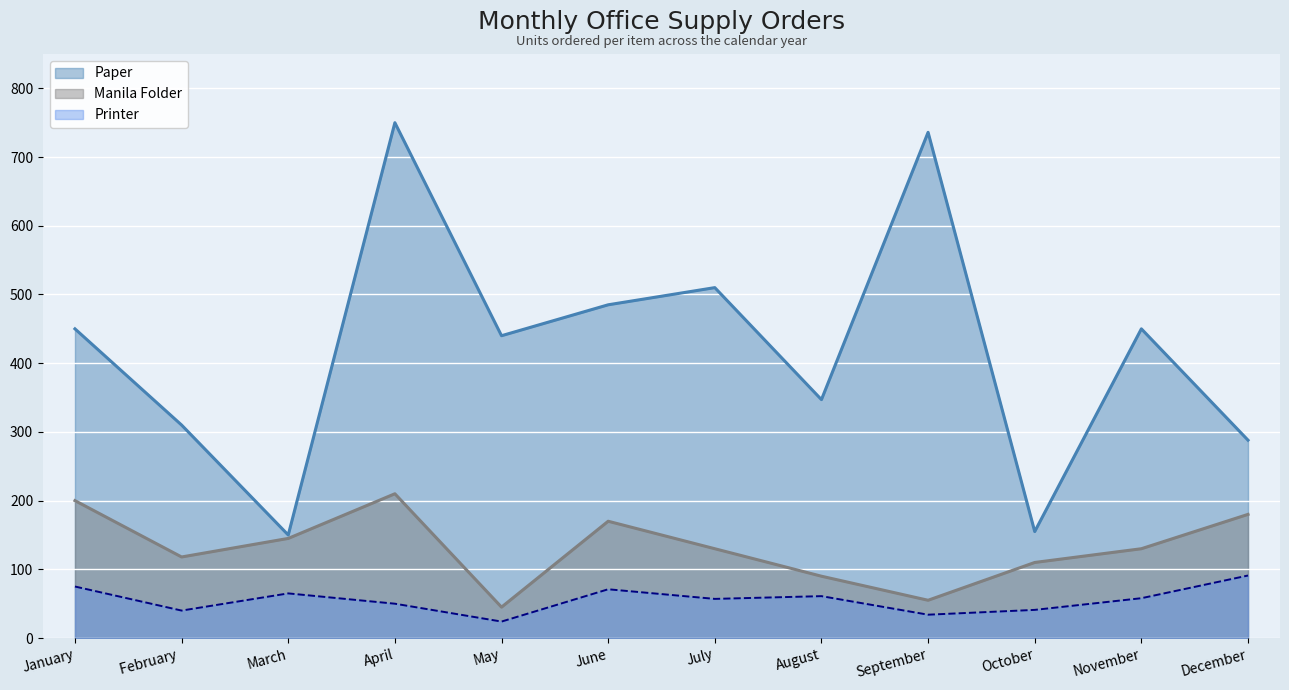

How many data points in Printer are less than 58?

6